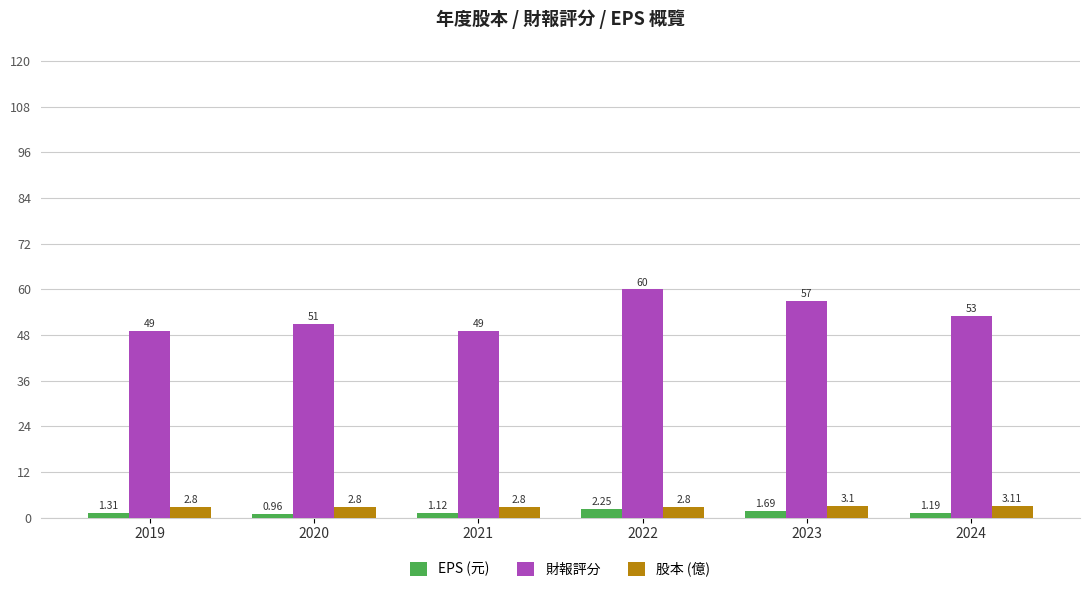

At which label does EPS (元) reach its peak?

2022